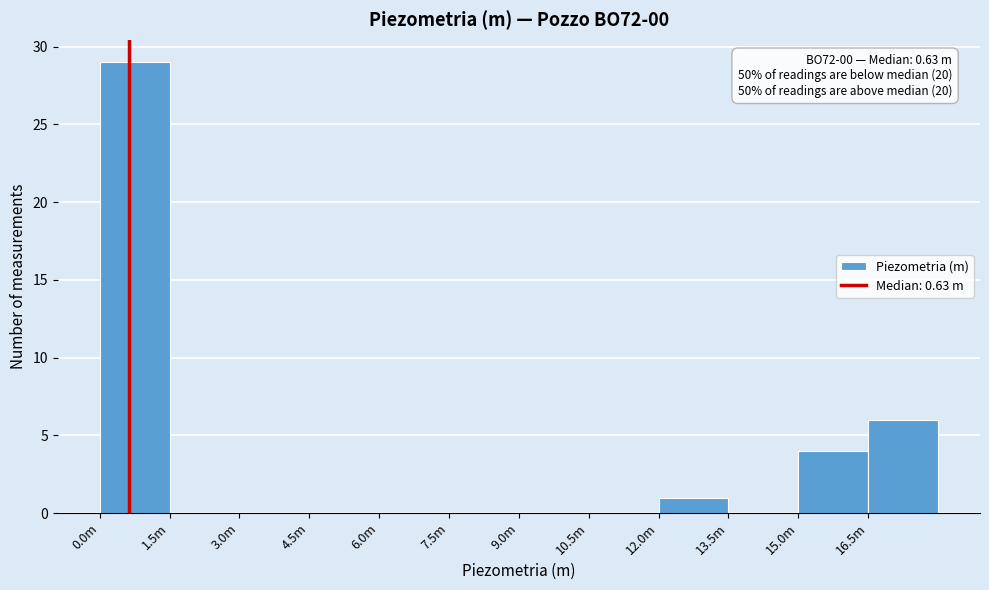

Reading right to left, list all the values displayed in this chart.

16.5m=6	15.0m=4	13.5m=0	12.0m=1	10.5m=0	9.0m=0	7.5m=0	6.0m=0	4.5m=0	3.0m=0	1.5m=0	0.0m=29